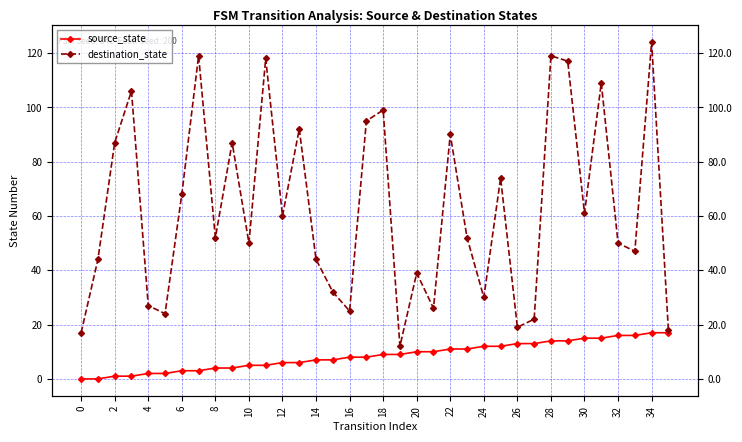

What is the lowest value of the destination_state series?

12